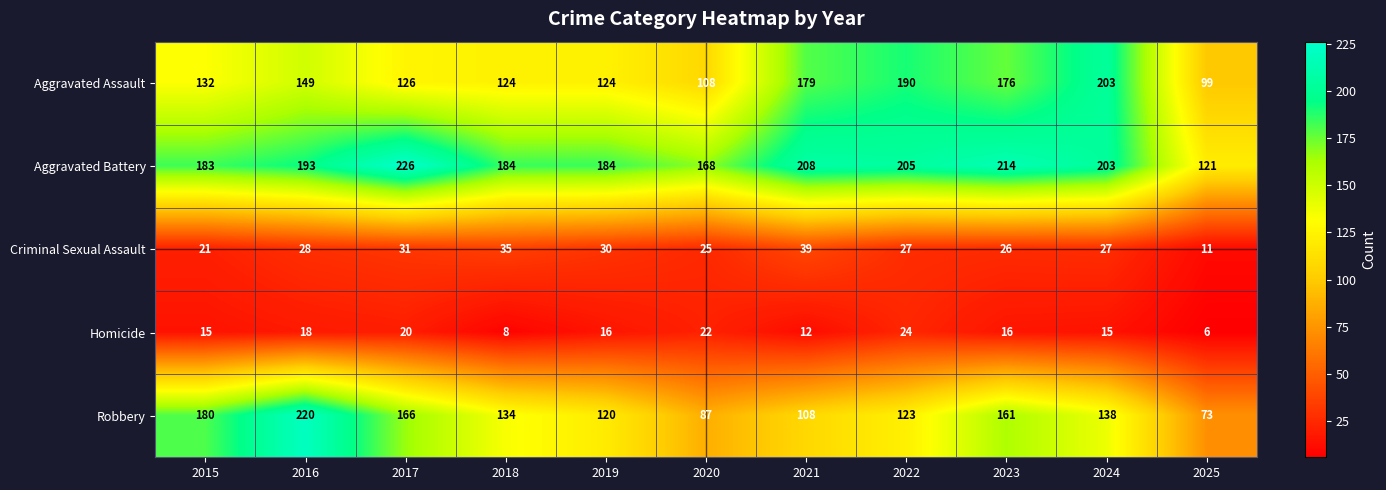

Is it true that Homicide equals 8 at 2018?

True